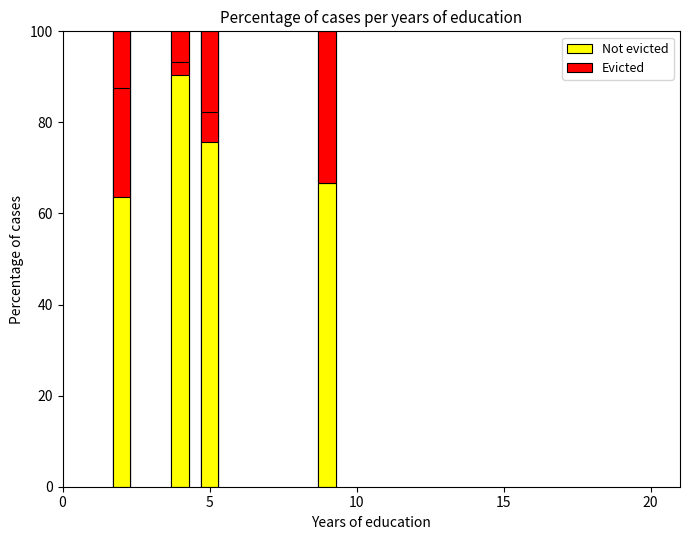

Between 15 and 5, which series saw the biggest shift?

Not evicted